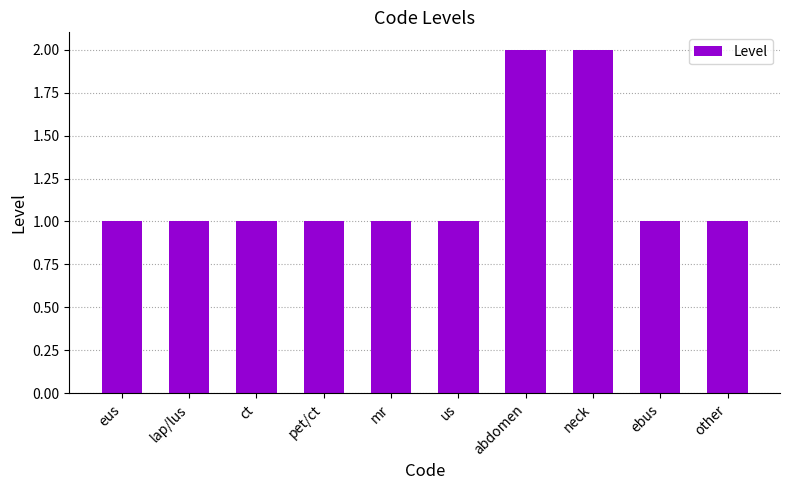

Count the values in the range 1 to 2.

10